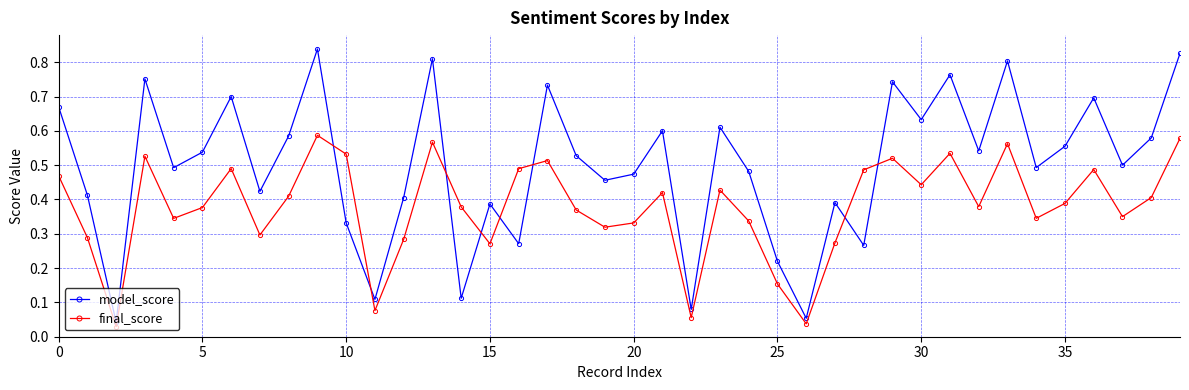

Rank the series by their average value, from lowest to highest.

final_score, model_score